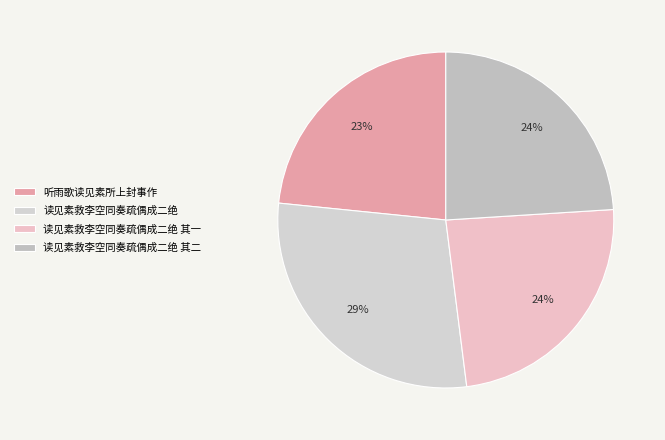

What portion of the pie excludes 读见素救李空同奏疏偶成二绝 其一?

76.0%